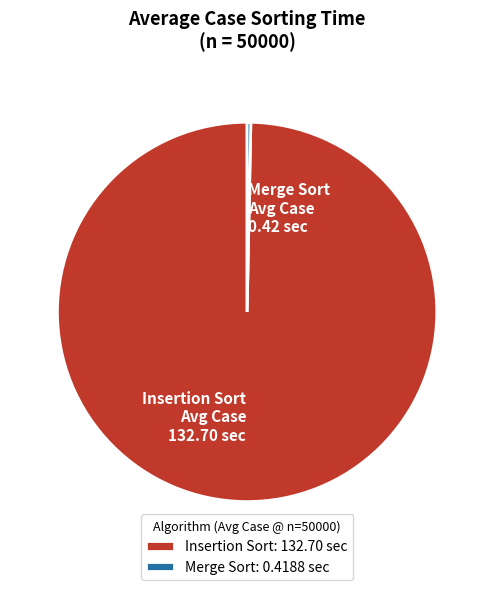

Between Merge Sort Avg Case 0.42 sec and Insertion Sort Avg Case 132.70 sec, which is larger?

Insertion Sort Avg Case 132.70 sec